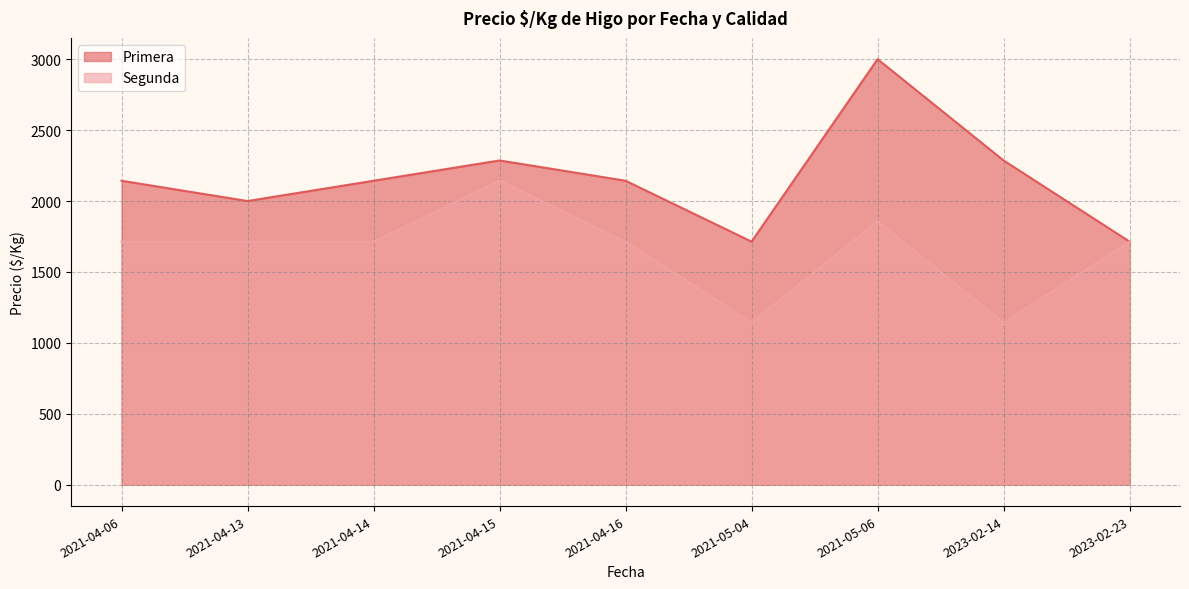

How many interior local valleys does the Primera series have?

2